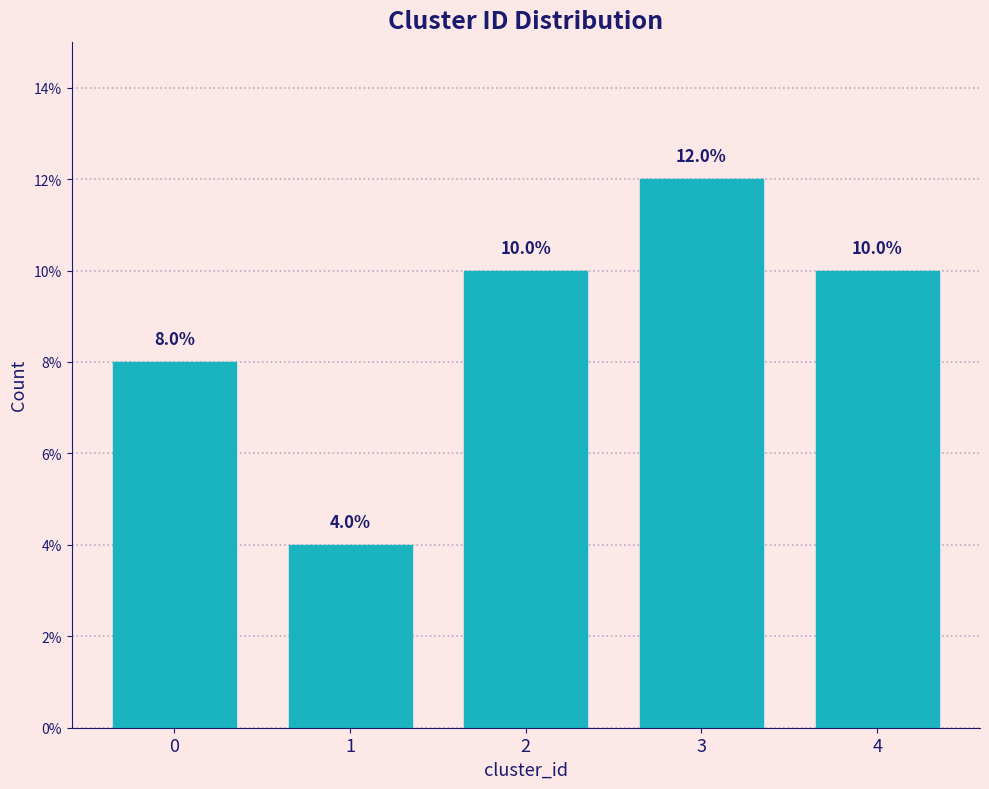

Reading left to right, what are all the values shown in this chart?

0=8	1=4	2=10	3=12	4=10